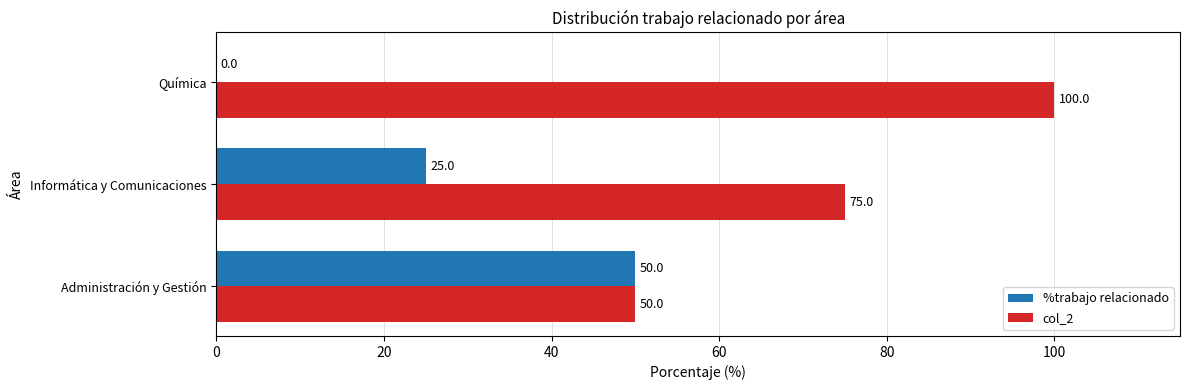

Which category has the highest value in the col_2 series?

Química